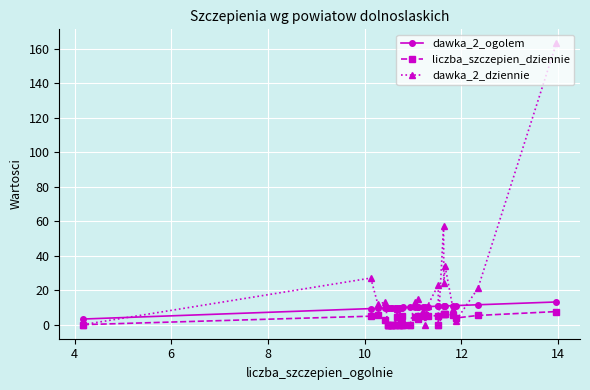

What is the value of the dawka_2_ogolem point at the 15th from the left?

10.0